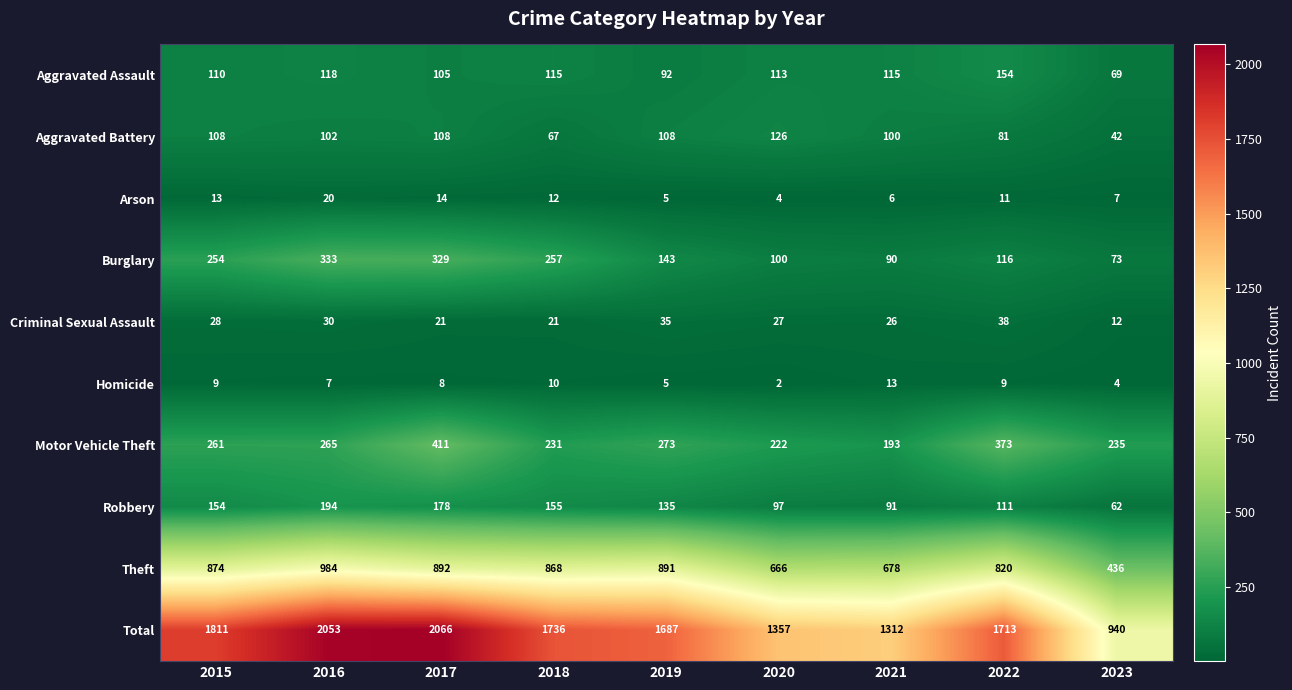

At 2018, list the series in order from largest to smallest.

Total, Theft, Burglary, Motor Vehicle Theft, Robbery, Aggravated Assault, Aggravated Battery, Criminal Sexual Assault, Arson, Homicide